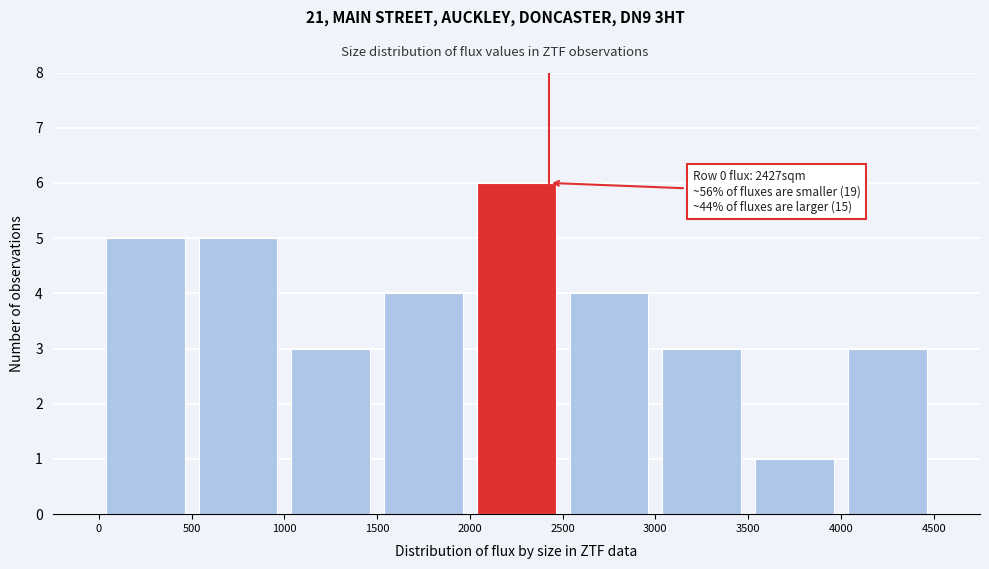

Which range on the x-axis has the tallest bar?

2000 to 2500